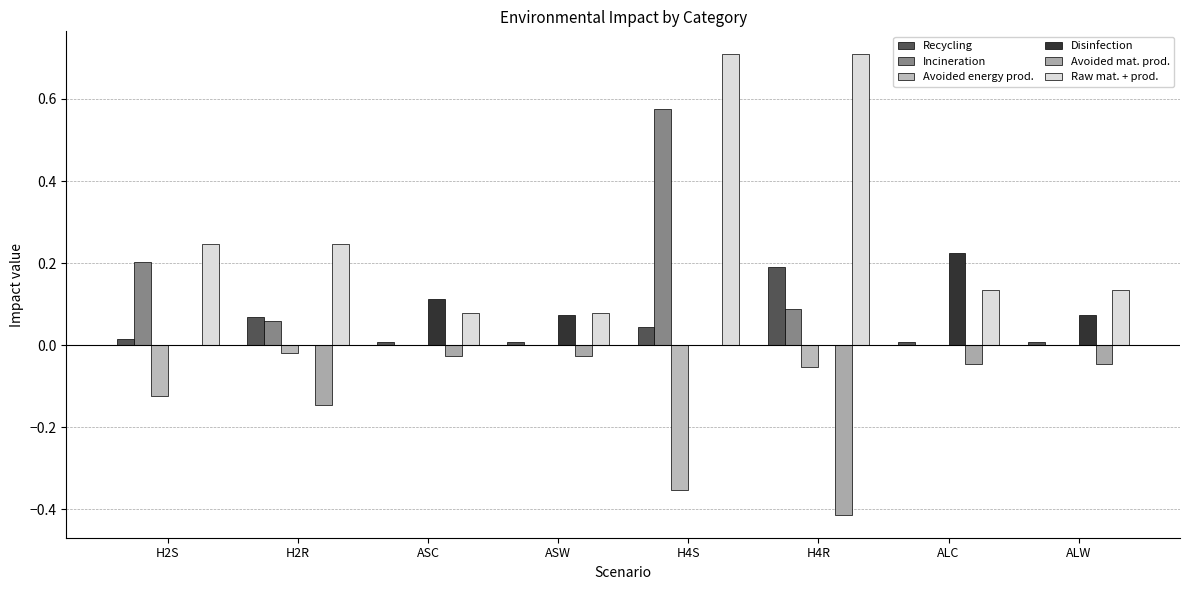

Is the value of Incineration at H2S greater than the value of Recycling at H2R?

Yes